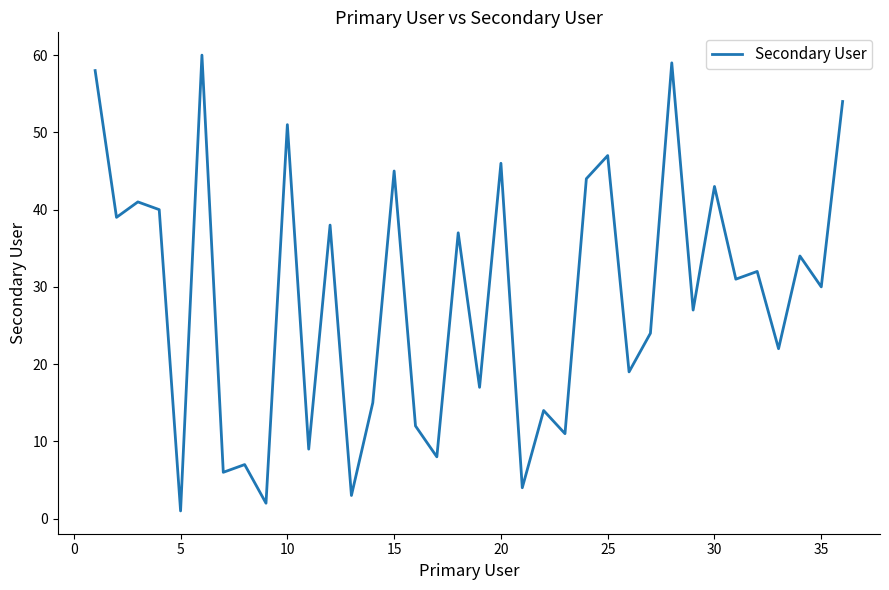

What is the sum of all values?

1030